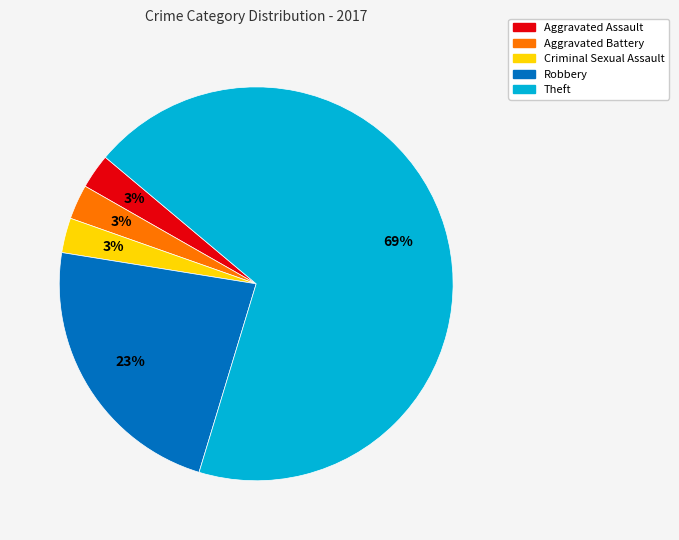

Which slice represents more than half of the pie?

Theft